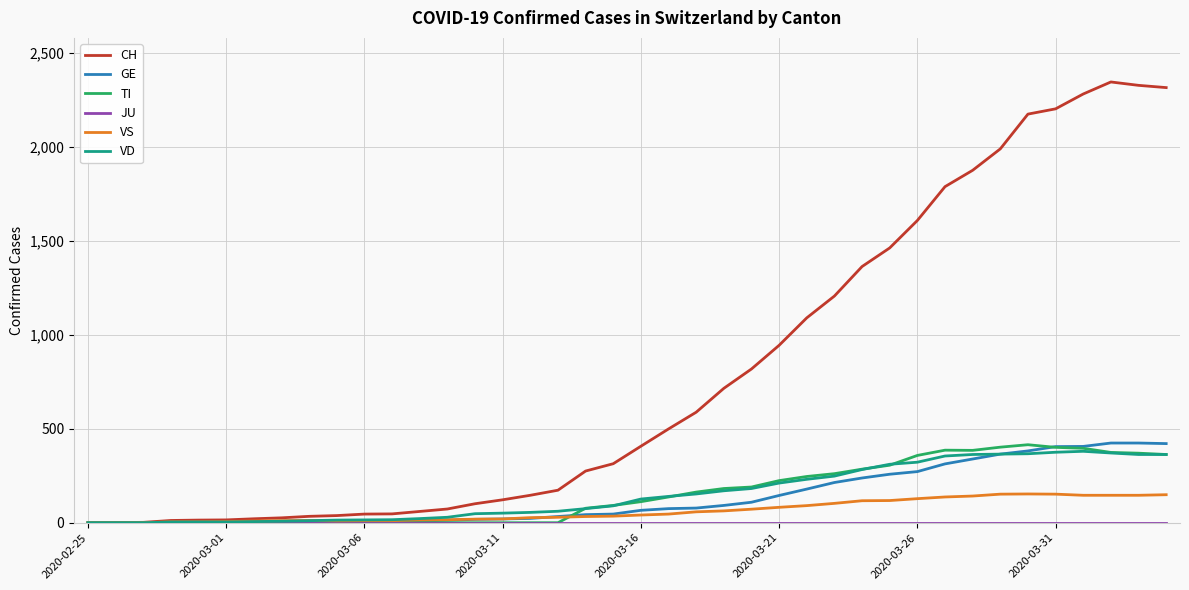

Which series has the largest range (max minus min)?

CH